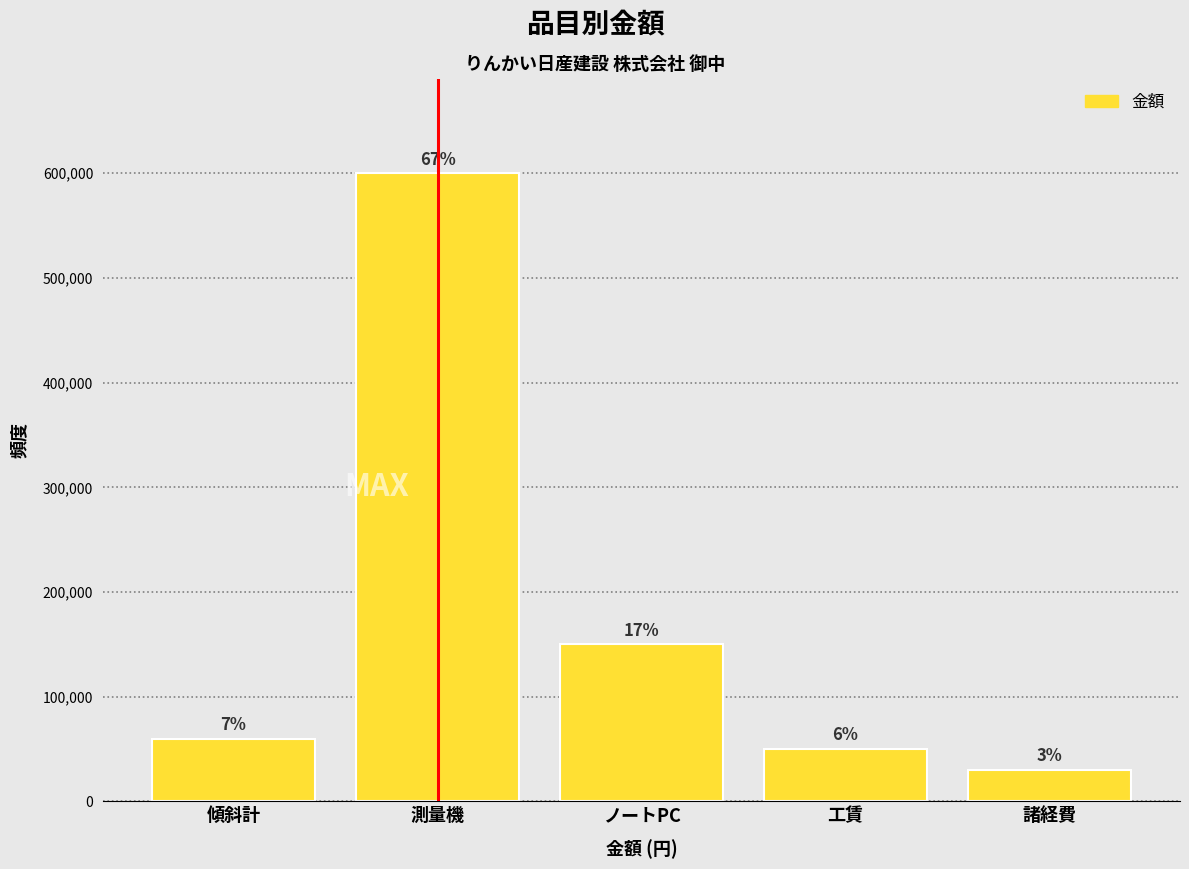

How many bars are there in total?

5